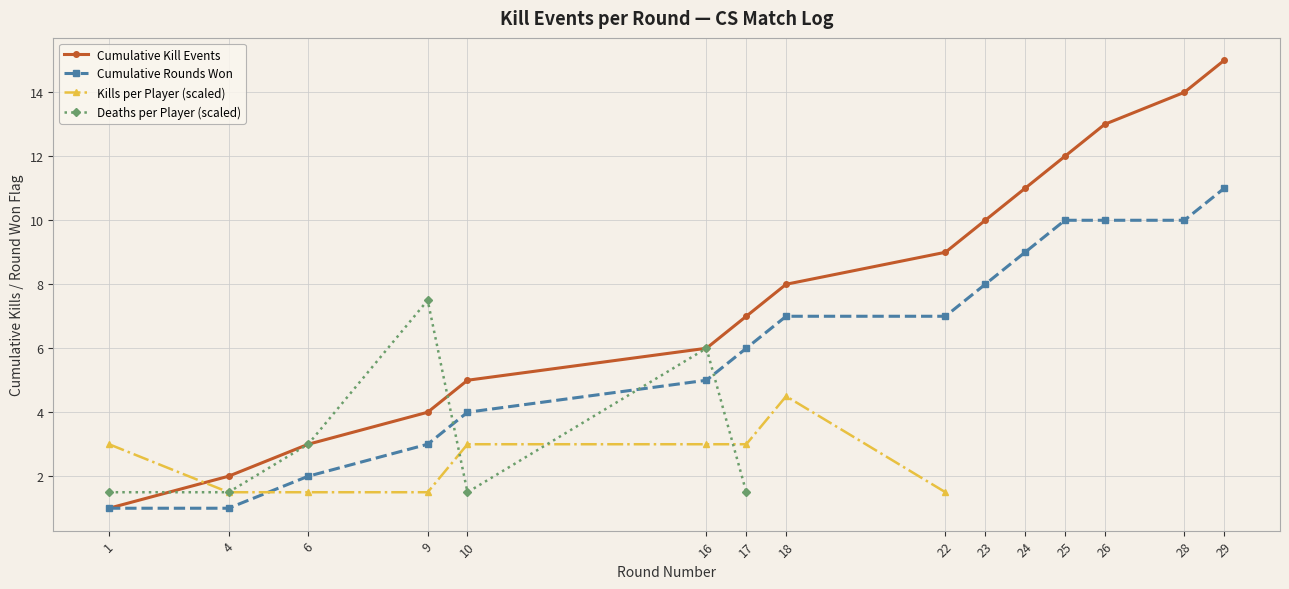

How many values are between 3 and 10?

11